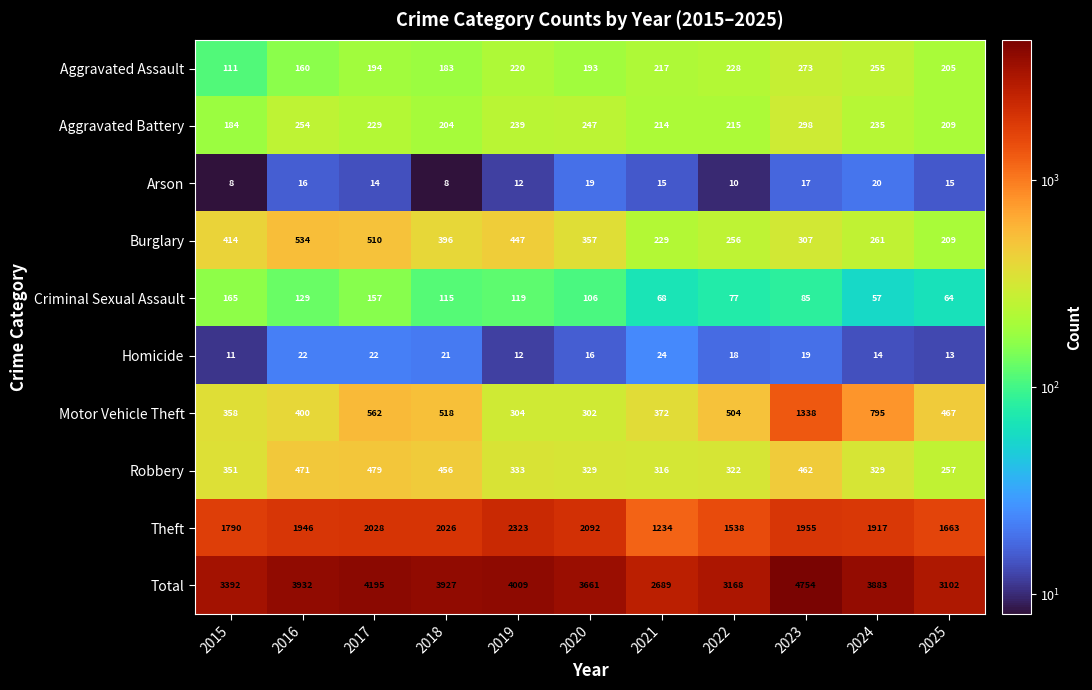

What is the sum of all Arson values?

154